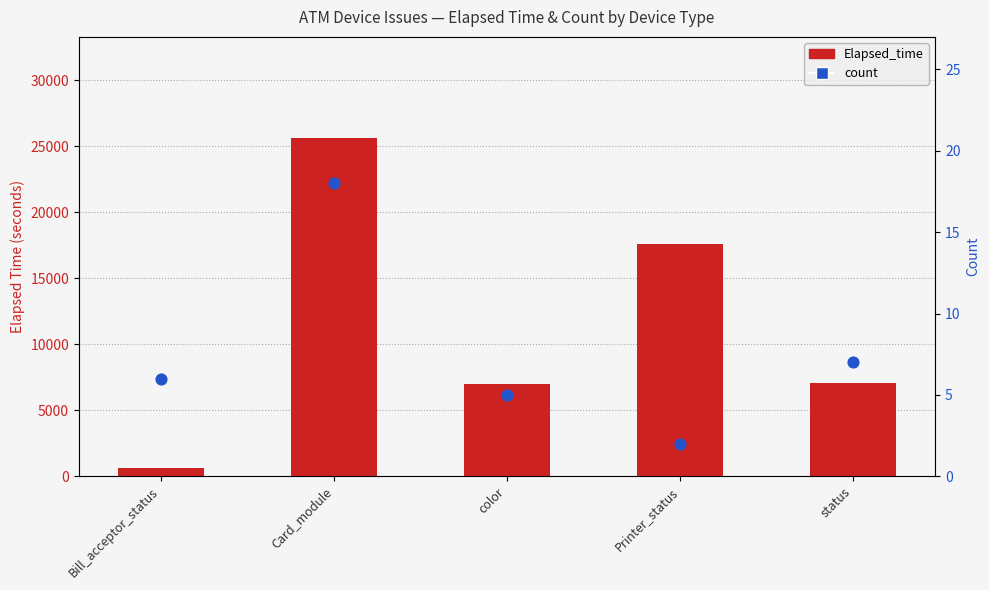

Which series has the largest total across all categories?

Elapsed_time